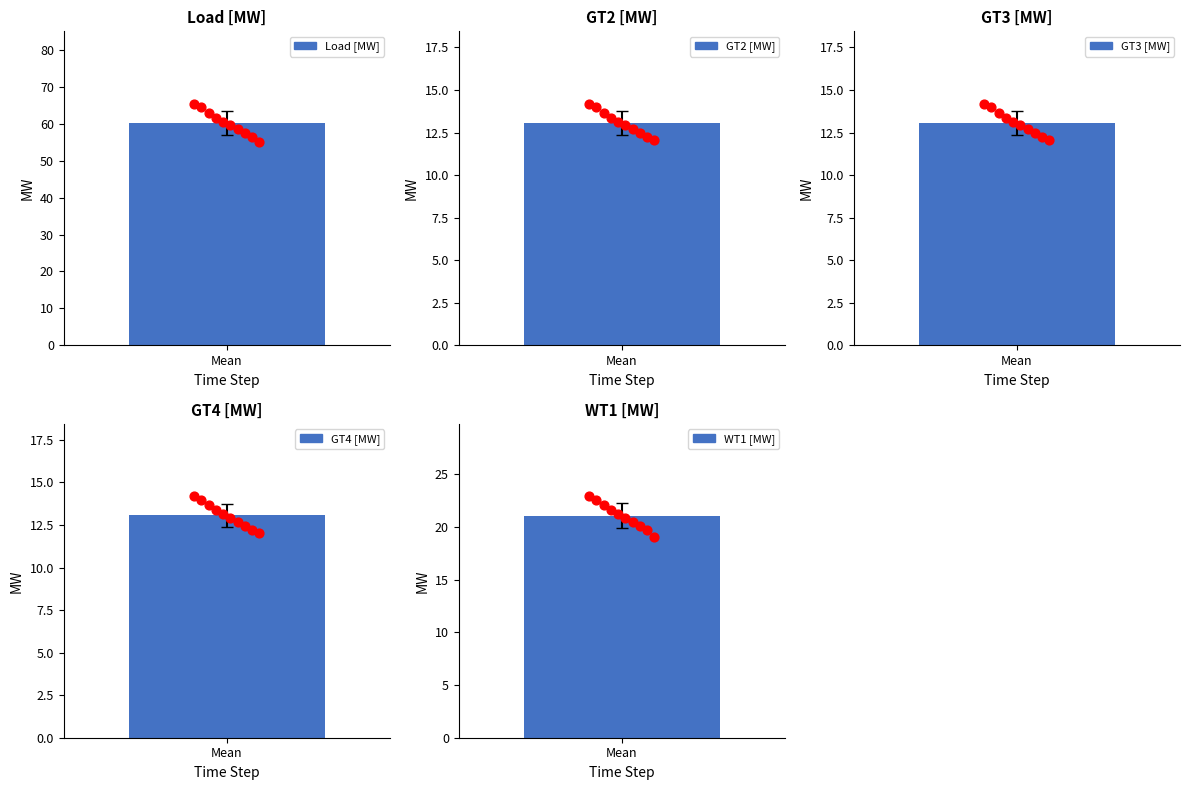

What are all the series names shown in the legend?

Load [MW], GT2 [MW], GT3 [MW], GT4 [MW], WT1 [MW]